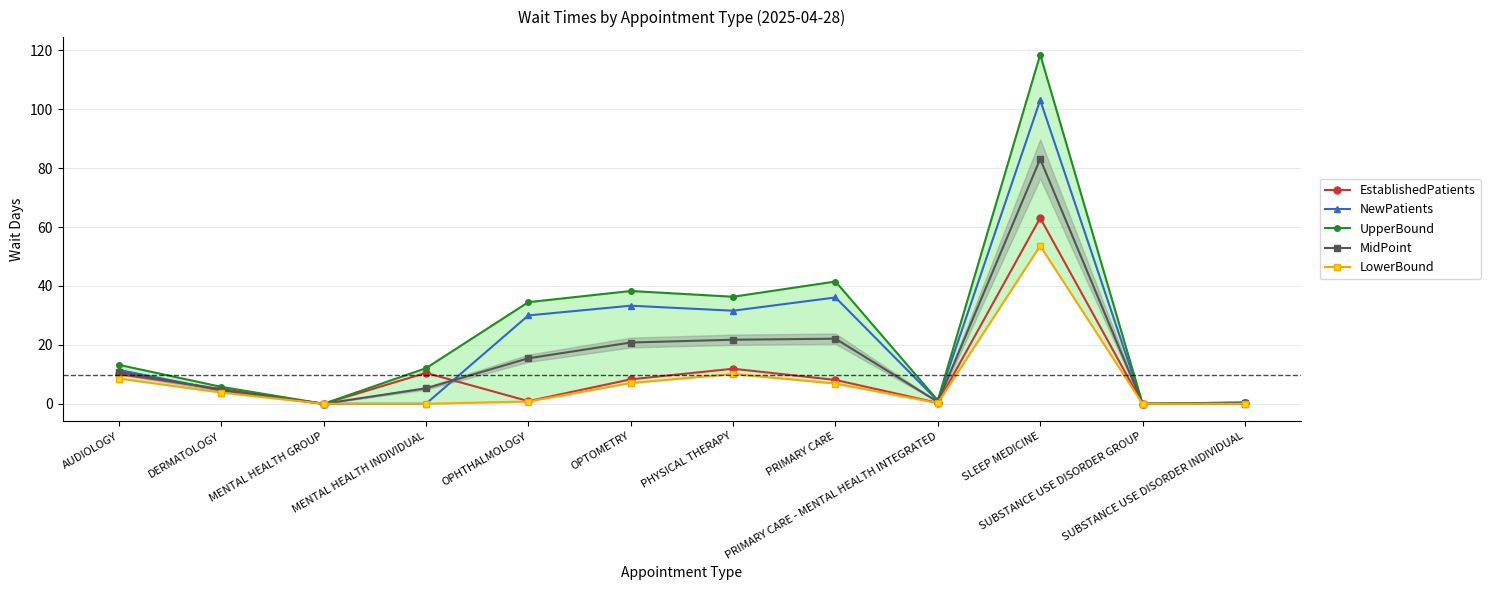

What is the spread (max minus min) of values at PRIMARY CARE - MENTAL HEALTH INTEGRATED?

0.9